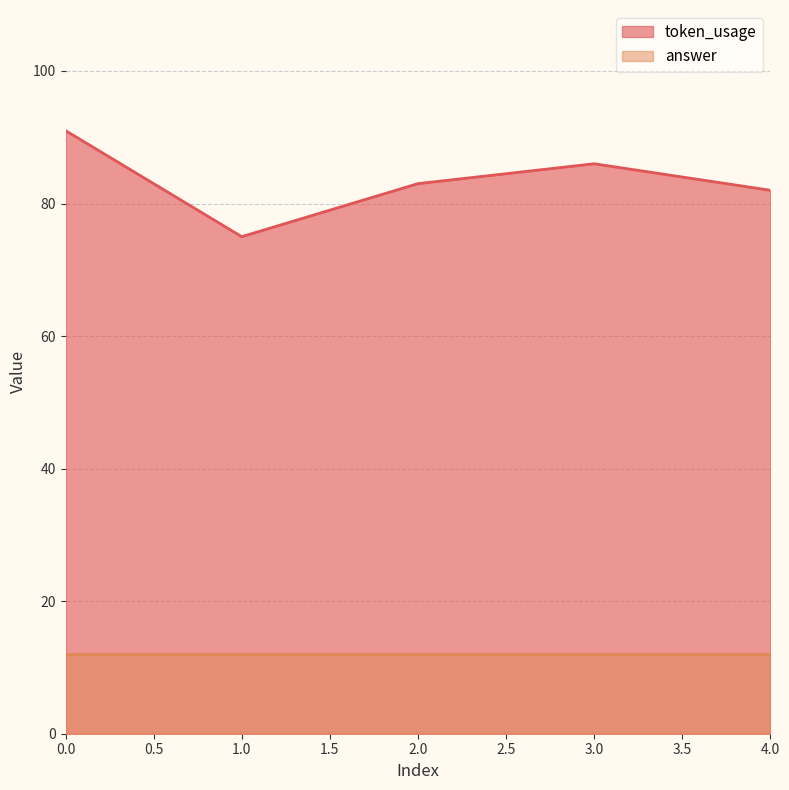

Where is the data nearest to the value 83?

2